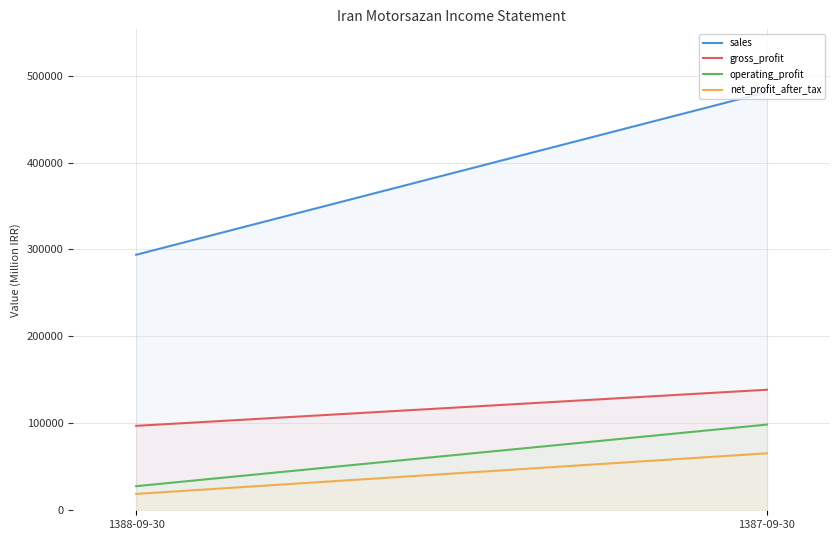

What is the average value of the gross_profit series?

117896